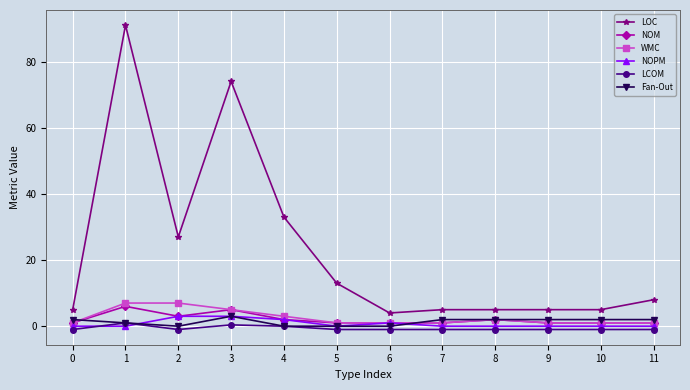

True or false: LOC and WMC intersect in this chart.

False